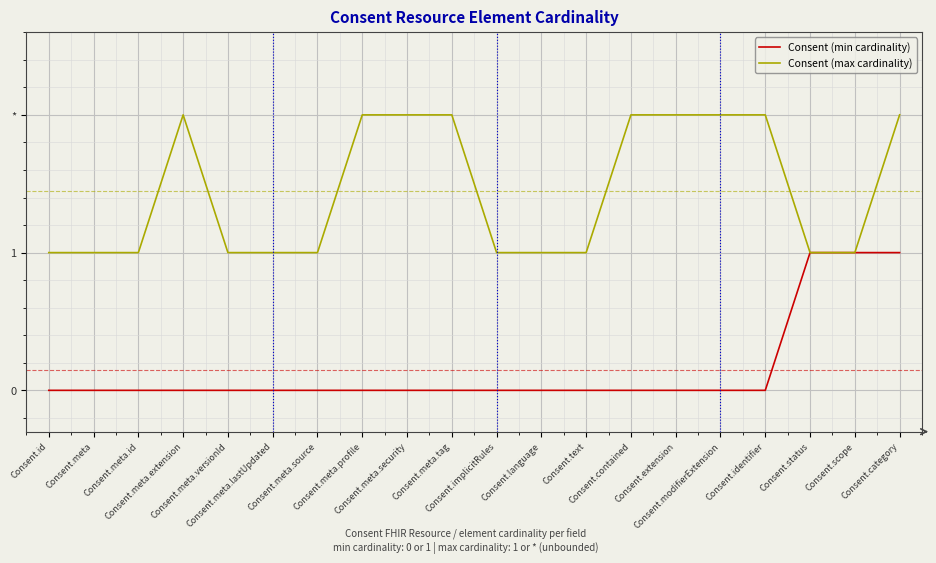

What is the sum of all Consent (min cardinality) values?

3